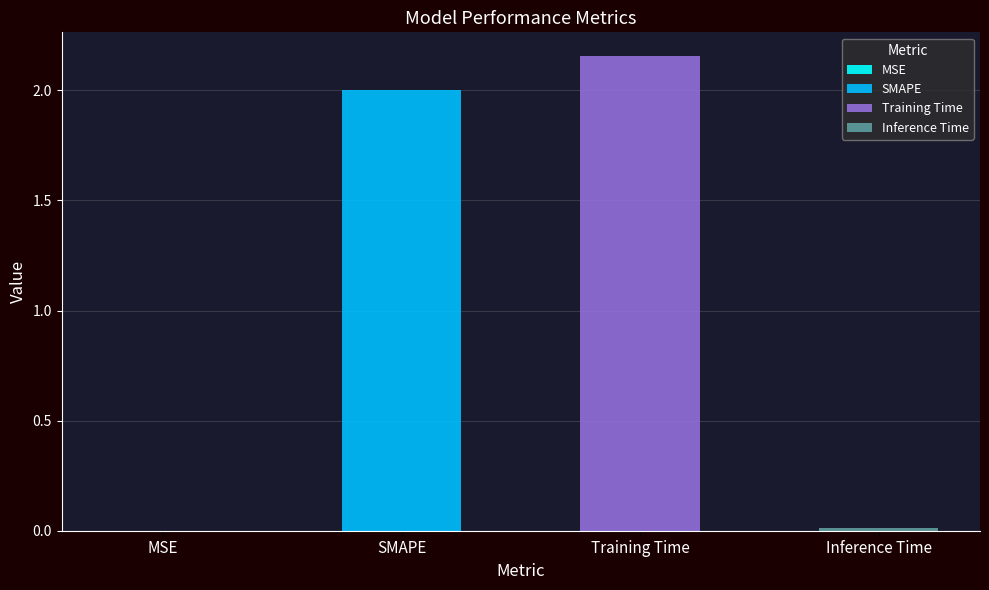

List the labels in order of value, smallest first.

MSE, Inference Time, SMAPE, Training Time